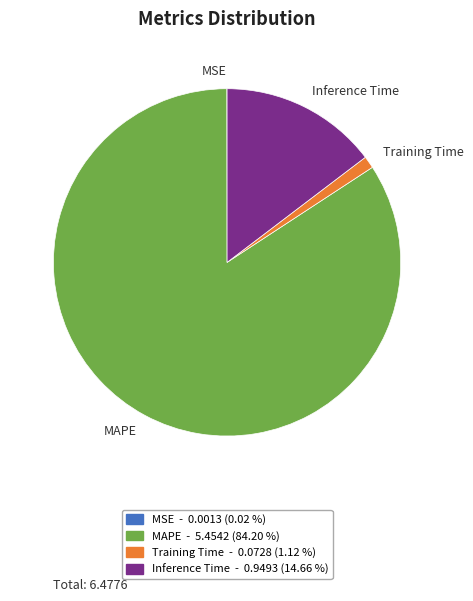

Does any single category account for the majority?

Yes